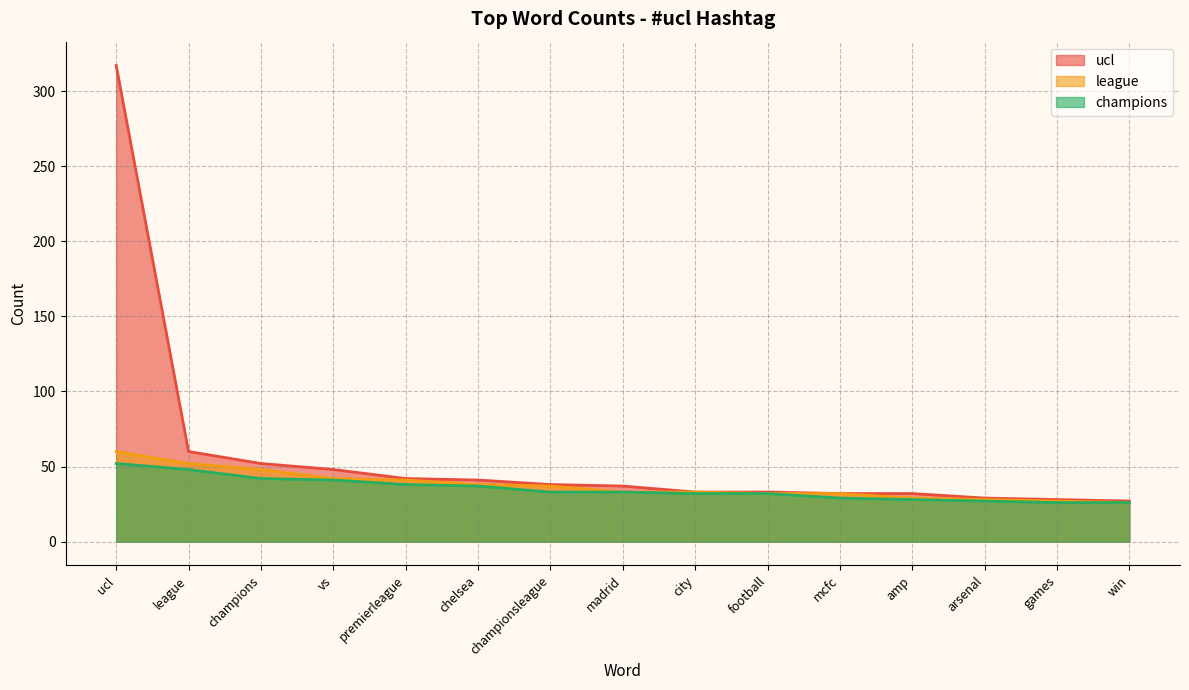

At which category is the sum across all series the highest?

ucl